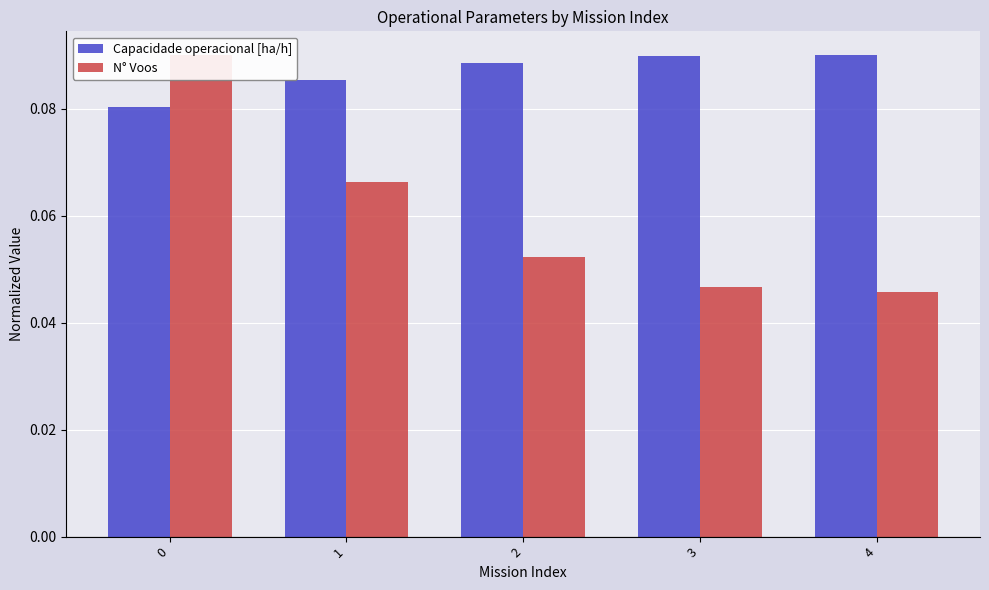

Is it true that Capacidade operacional [ha/h] equals 0.1 at 1?

False